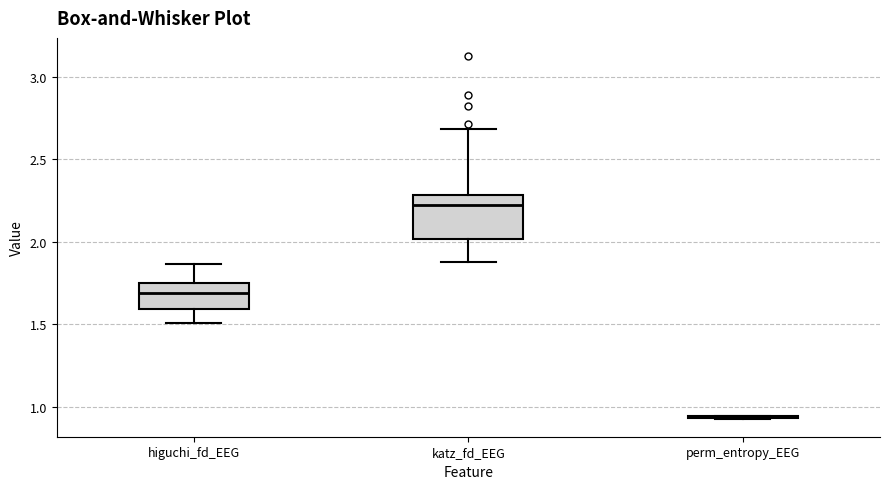

Reading left to right, read every box against the y-axis: the position of its median line, the range the box covers, and the ends of its whiskers. The values are not printed on the chart, so give them approximately, as read against the axis.

higuchi_fd_EEG: median 1.70, box 1.60 to 1.75, whiskers 1.50 to 1.85
katz_fd_EEG: median 2.20, box 2.00 to 2.30, whiskers 1.90 to 2.70
perm_entropy_EEG: box collapsed to a line at 0.95, whiskers 0.95 to 0.95